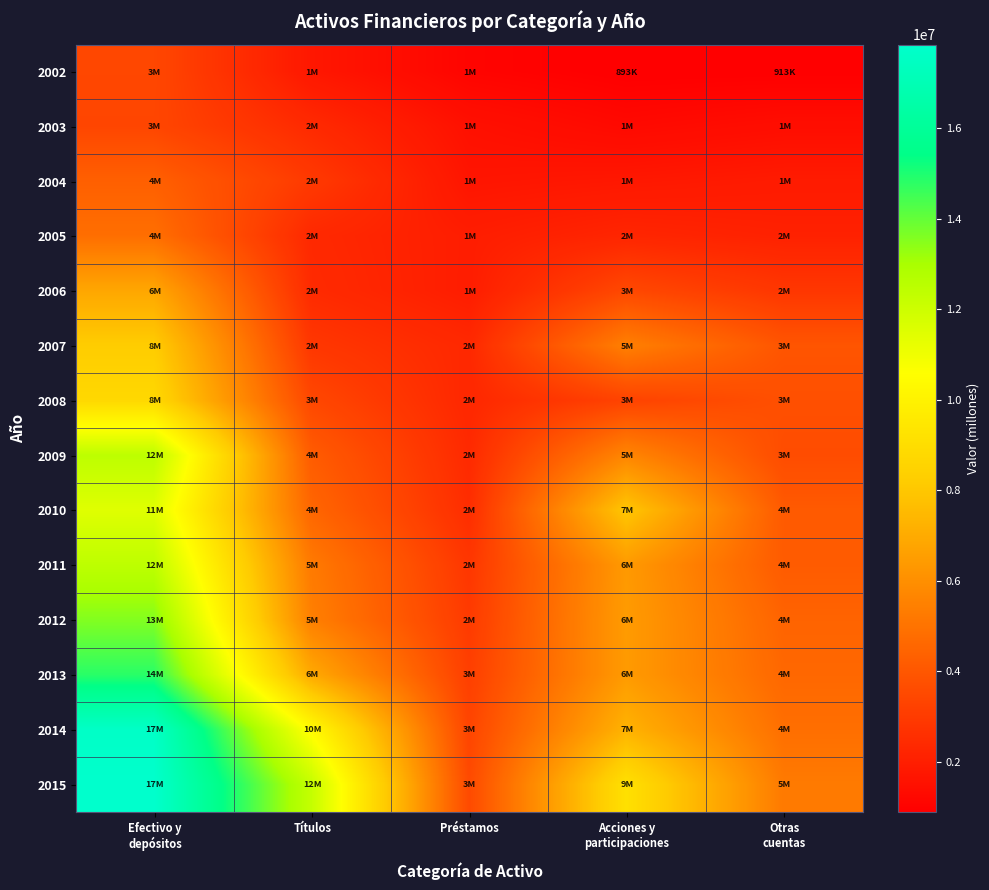

Rank the series by their maximum value, from highest to lowest.

2015, 2014, 2013, 2012, 2009, 2011, 2010, 2008, 2007, 2006, 2005, 2004, 2002, 2003